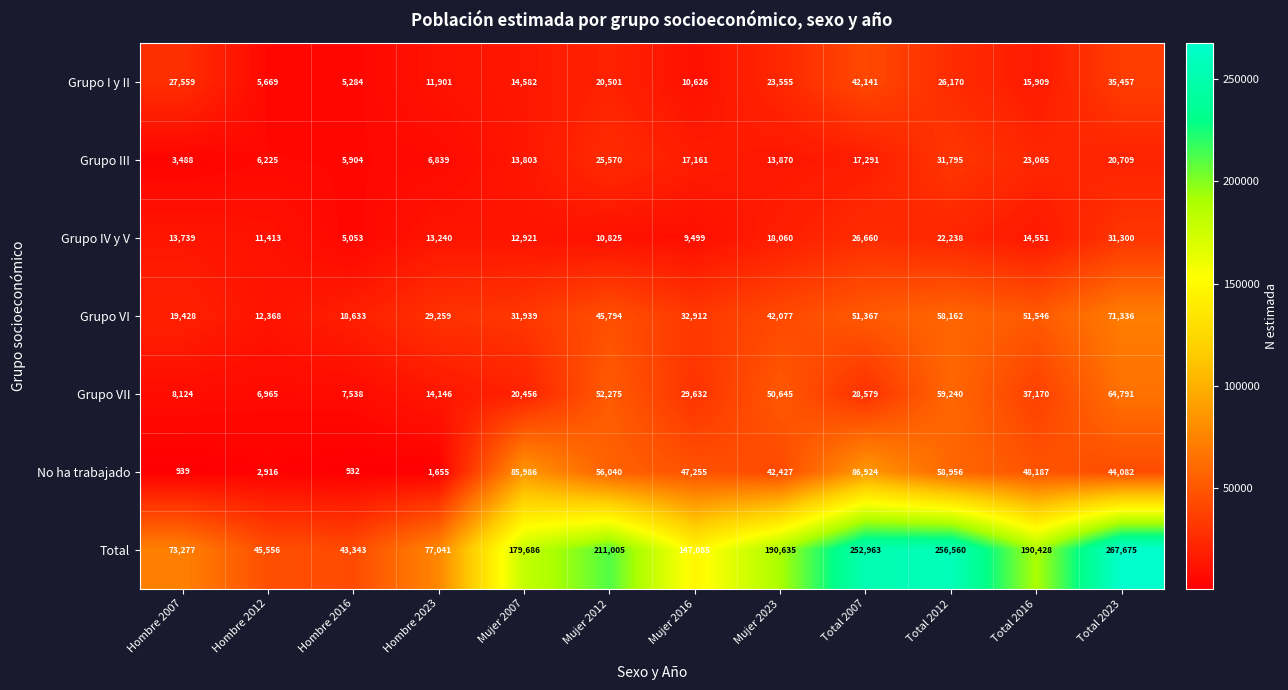

At how many categories does at least one series exceed 87178?

8